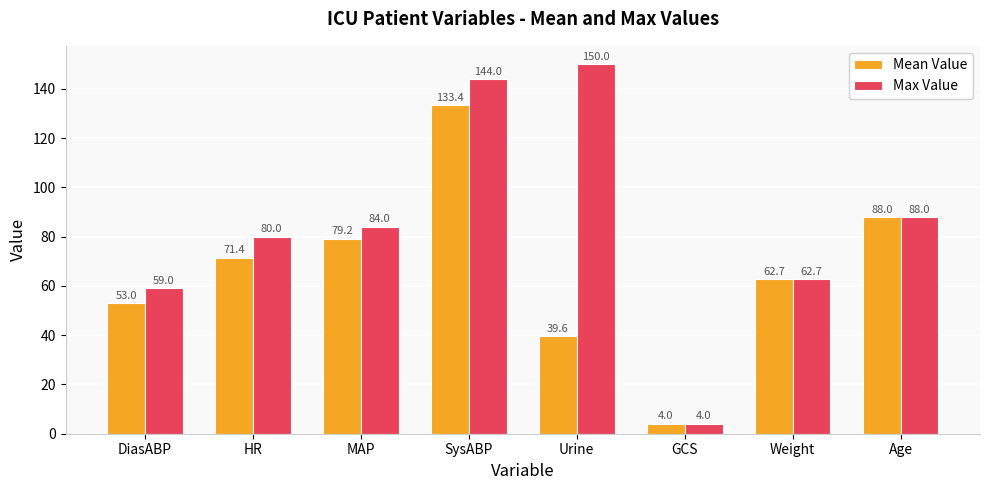

Reading left to right, what are all the values shown in this chart?

Mean Value: DiasABP=53.0	HR=71.4	MAP=79.2	SysABP=133.4	Urine=39.6	GCS=4.0	Weight=62.7	Age=88.0
Max Value: DiasABP=59.0	HR=80.0	MAP=84.0	SysABP=144.0	Urine=150.0	GCS=4.0	Weight=62.7	Age=88.0